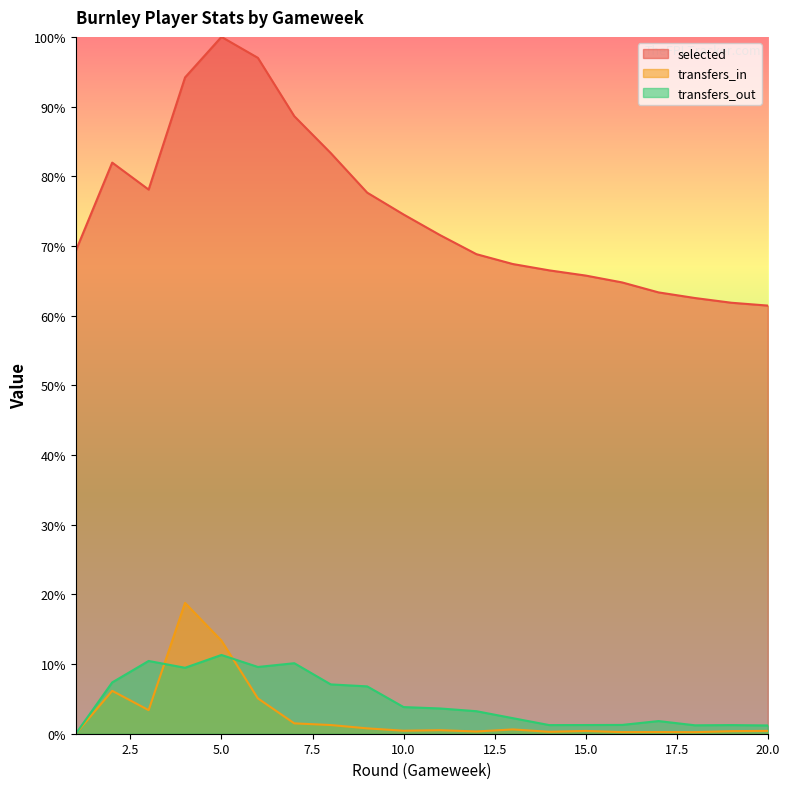

Reading left to right, what are all the values shown in this chart?

selected: 1=69.3	2=82.0	3=78.1	4=94.2	5=100.0	6=97.0	7=88.6	8=83.3	9=77.7	10=74.5	11=71.6	12=68.8	13=67.4	14=66.5	15=65.7	16=64.8	17=63.3	18=62.5	19=61.8	20=61.4
transfers_in: 1=0.0	2=6.2	3=3.4	4=18.8	5=13.4	6=5.1	7=1.5	8=1.2	9=0.8	10=0.4	11=0.5	12=0.3	13=0.6	14=0.3	15=0.4	16=0.2	17=0.2	18=0.2	19=0.4	20=0.4
transfers_out: 1=0.0	2=7.4	3=10.4	4=9.5	5=11.3	6=9.6	7=10.1	8=7.1	9=6.8	10=3.8	11=3.6	12=3.2	13=2.2	14=1.2	15=1.2	16=1.3	17=1.8	18=1.2	19=1.2	20=1.2